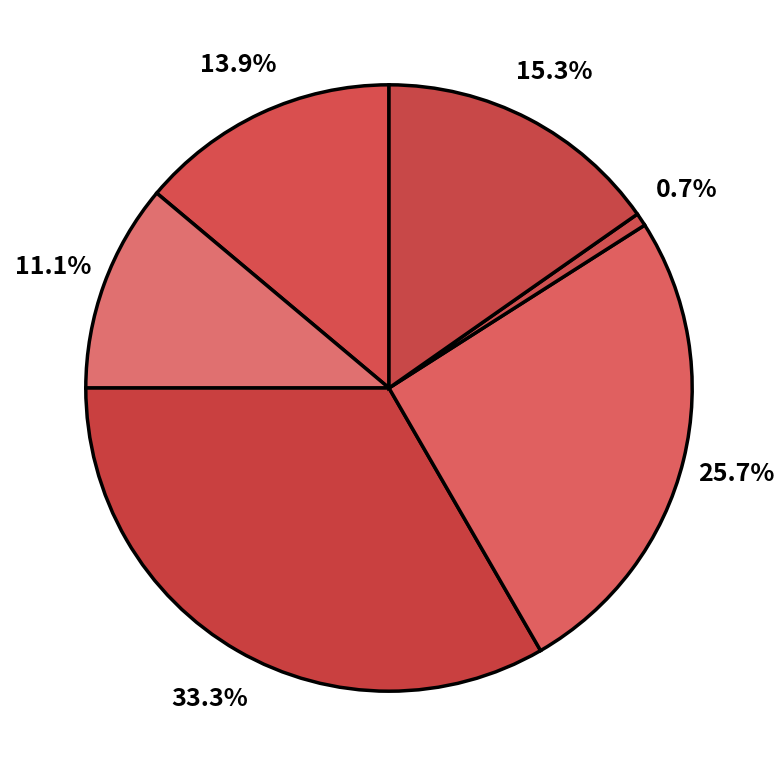

How many segments does this pie chart have?

6